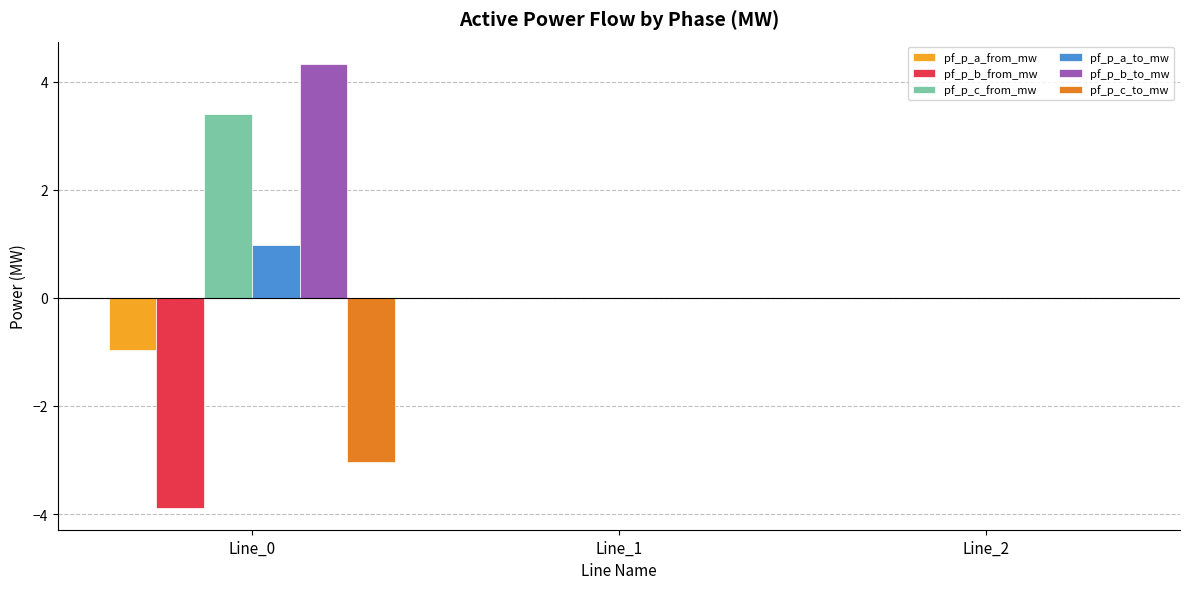

What is the sum of all pf_p_b_from_mw values?

-3.9